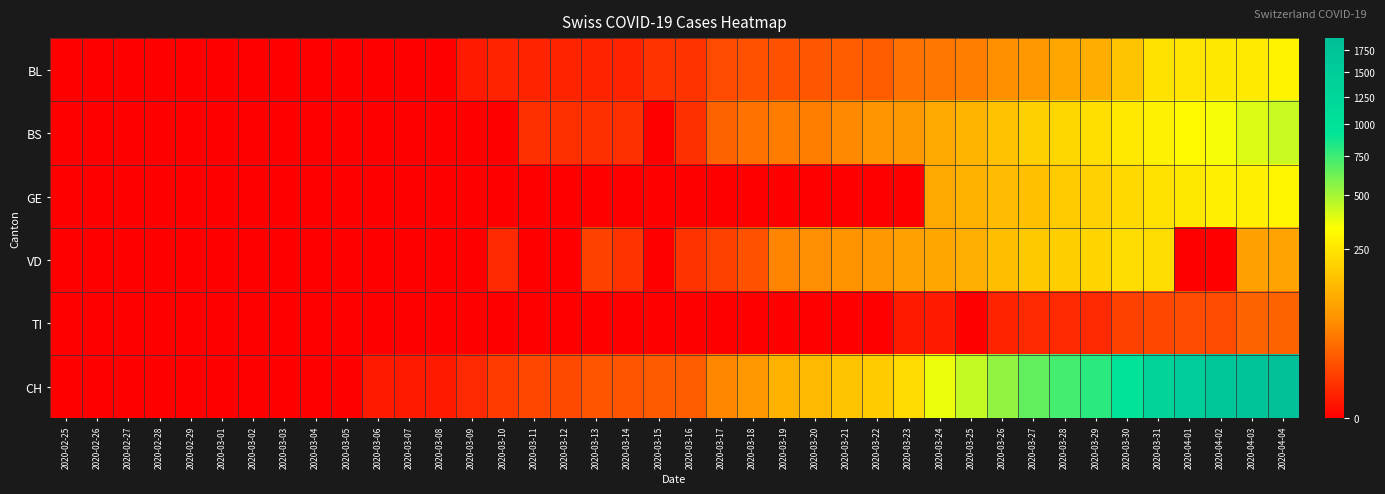

Reading left to right, list all the values displayed in this chart.

BL: 2020-02-25=0	2020-02-26=0	2020-02-27=0	2020-02-28=0	2020-02-29=0	2020-03-01=0	2020-03-02=0	2020-03-03=0	2020-03-04=0	2020-03-05=0	2020-03-06=0	2020-03-07=0	2020-03-08=0	2020-03-09=1	2020-03-10=2	2020-03-11=2	2020-03-12=2	2020-03-13=2	2020-03-14=2	2020-03-15=5	2020-03-16=5	2020-03-17=13	2020-03-18=16	2020-03-19=16	2020-03-20=18	2020-03-21=21	2020-03-22=21	2020-03-23=35	2020-03-24=40	2020-03-25=46	2020-03-26=65	2020-03-27=76	2020-03-28=100	2020-03-29=115	2020-03-30=158	2020-03-31=242	2020-04-01=249	2020-04-02=262	2020-04-03=266	2020-04-04=298
BS: 2020-02-25=0	2020-02-26=0	2020-02-27=0	2020-02-28=0	2020-02-29=0	2020-03-01=0	2020-03-02=0	2020-03-03=0	2020-03-04=0	2020-03-05=0	2020-03-06=0	2020-03-07=0	2020-03-08=0	2020-03-09=0	2020-03-10=0	2020-03-11=4	2020-03-12=4	2020-03-13=4	2020-03-14=4	2020-03-15=0	2020-03-16=4	2020-03-17=25	2020-03-18=36	2020-03-19=44	2020-03-20=46	2020-03-21=57	2020-03-22=73	2020-03-23=78	2020-03-24=105	2020-03-25=128	2020-03-26=155	2020-03-27=191	2020-03-28=211	2020-03-29=228	2020-03-30=263	2020-03-31=292	2020-04-01=323	2020-04-02=350	2020-04-03=397	2020-04-04=434
GE: 2020-02-25=0	2020-02-26=0	2020-02-27=0	2020-02-28=0	2020-02-29=0	2020-03-01=0	2020-03-02=0	2020-03-03=0	2020-03-04=0	2020-03-05=0	2020-03-06=0	2020-03-07=0	2020-03-08=0	2020-03-09=0	2020-03-10=0	2020-03-11=0	2020-03-12=0	2020-03-13=0	2020-03-14=0	2020-03-15=0	2020-03-16=0	2020-03-17=0	2020-03-18=0	2020-03-19=0	2020-03-20=0	2020-03-21=0	2020-03-22=0	2020-03-23=0	2020-03-24=103	2020-03-25=122	2020-03-26=144	2020-03-27=153	2020-03-28=175	2020-03-29=193	2020-03-30=216	2020-03-31=241	2020-04-01=260	2020-04-02=283	2020-04-03=284	2020-04-04=305
VD: 2020-02-25=0	2020-02-26=0	2020-02-27=0	2020-02-28=0	2020-02-29=0	2020-03-01=0	2020-03-02=0	2020-03-03=0	2020-03-04=0	2020-03-05=0	2020-03-06=0	2020-03-07=0	2020-03-08=0	2020-03-09=0	2020-03-10=3	2020-03-11=0	2020-03-12=0	2020-03-13=9	2020-03-14=5	2020-03-15=0	2020-03-16=5	2020-03-17=9	2020-03-18=16	2020-03-19=52	2020-03-20=62	2020-03-21=70	2020-03-22=75	2020-03-23=91	2020-03-24=100	2020-03-25=117	2020-03-26=148	2020-03-27=174	2020-03-28=187	2020-03-29=203	2020-03-30=223	2020-03-31=225	2020-04-01=0	2020-04-02=0	2020-04-03=91	2020-04-04=95
TI: 2020-02-25=0	2020-02-26=0	2020-02-27=0	2020-02-28=0	2020-02-29=0	2020-03-01=0	2020-03-02=0	2020-03-03=0	2020-03-04=0	2020-03-05=0	2020-03-06=0	2020-03-07=0	2020-03-08=0	2020-03-09=0	2020-03-10=0	2020-03-11=0	2020-03-12=0	2020-03-13=0	2020-03-14=0	2020-03-15=0	2020-03-16=0	2020-03-17=0	2020-03-18=0	2020-03-19=0	2020-03-20=0	2020-03-21=0	2020-03-22=0	2020-03-23=1	2020-03-24=1	2020-03-25=0	2020-03-26=2	2020-03-27=3	2020-03-28=3	2020-03-29=3	2020-03-30=9	2020-03-31=11	2020-04-01=13	2020-04-02=13	2020-04-03=26	2020-04-04=26
CH: 2020-02-25=0	2020-02-26=0	2020-02-27=0	2020-02-28=0	2020-02-29=0	2020-03-01=0	2020-03-02=0	2020-03-03=0	2020-03-04=0	2020-03-05=0	2020-03-06=1	2020-03-07=1	2020-03-08=1	2020-03-09=3	2020-03-10=7	2020-03-11=11	2020-03-12=12	2020-03-13=17	2020-03-14=17	2020-03-15=20	2020-03-16=21	2020-03-17=54	2020-03-18=75	2020-03-19=119	2020-03-20=138	2020-03-21=160	2020-03-22=181	2020-03-23=222	2020-03-24=368	2020-03-25=443	2020-03-26=546	2020-03-27=654	2020-03-28=734	2020-03-29=800	2020-03-30=938	2020-03-31=1307	2020-04-01=1478	2020-04-02=1643	2020-04-03=1749	2020-04-04=1901